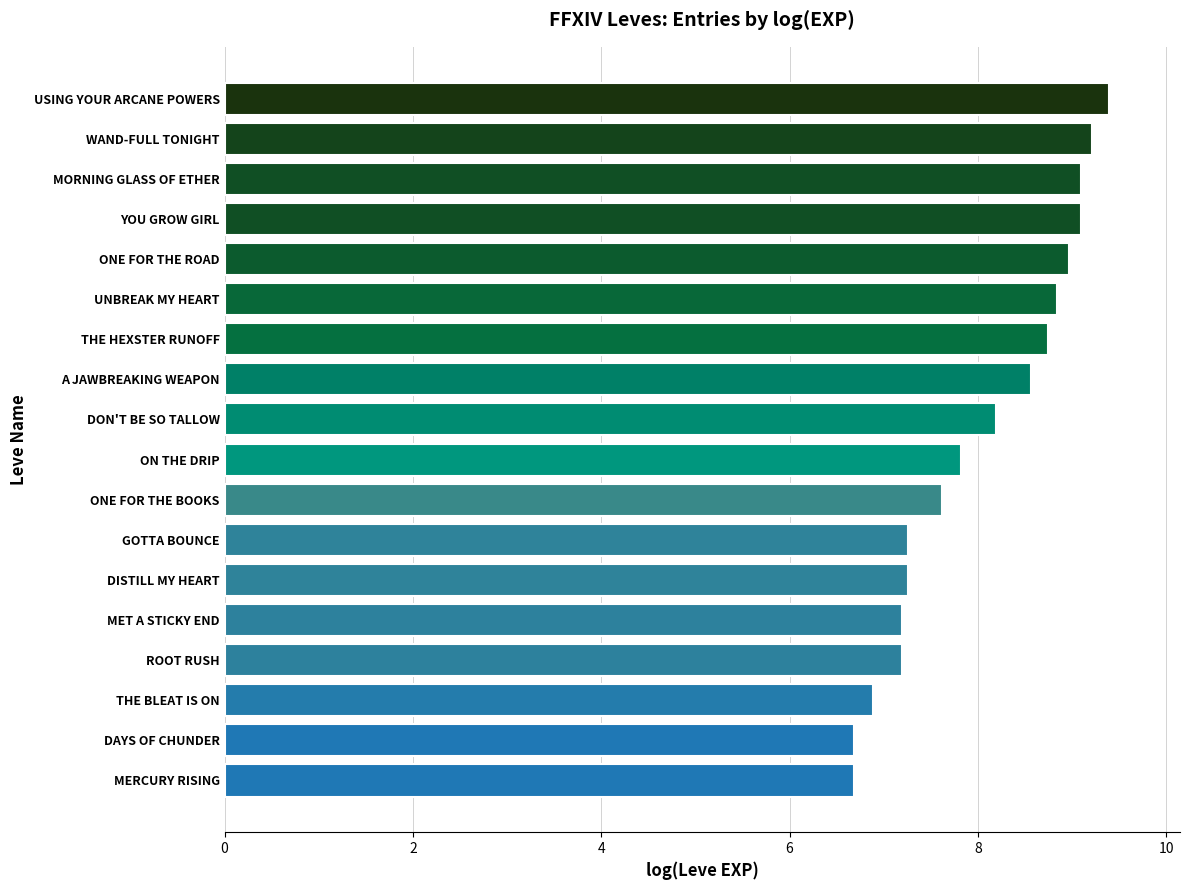

What is the greatest value displayed?

9.4